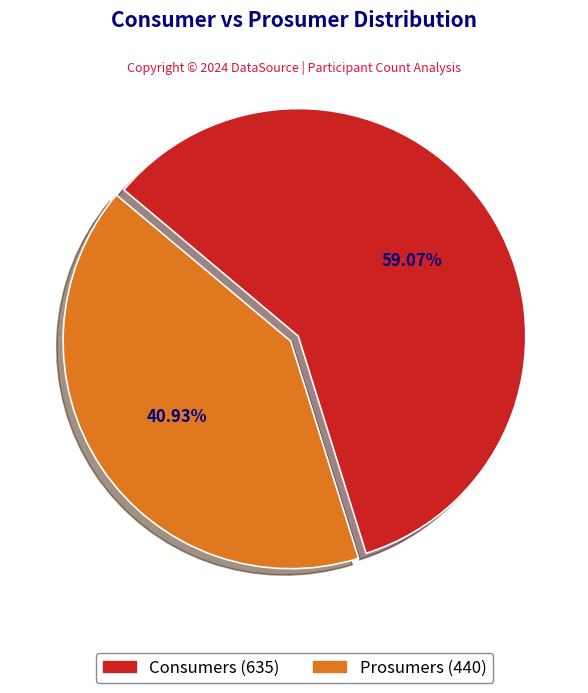

To the nearest percent, what is the difference between the largest and smallest slice percentages?

18%